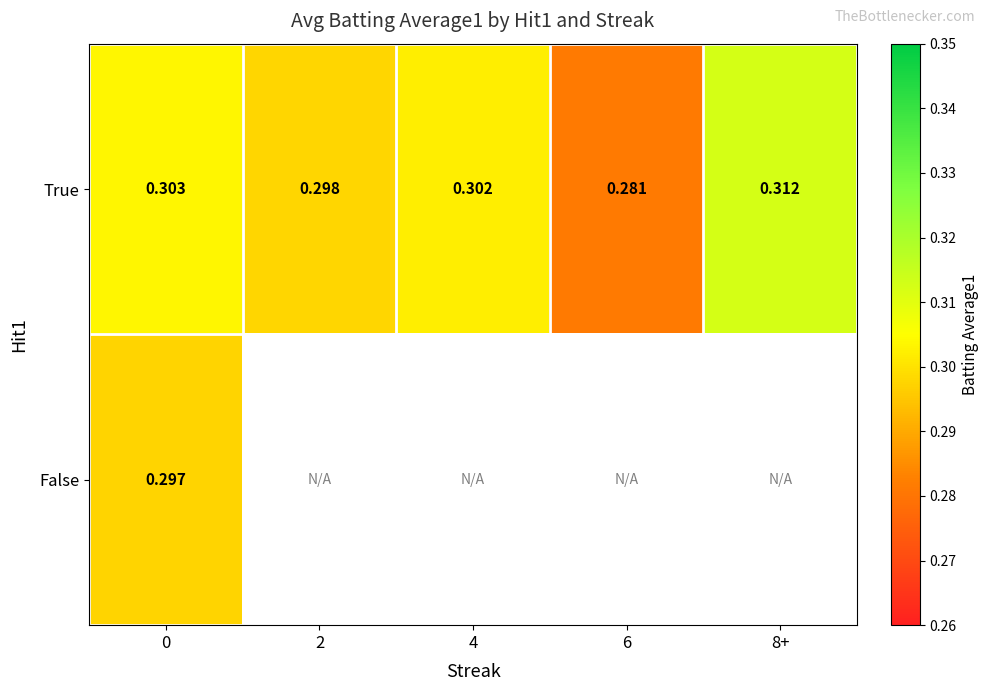

What is the sum of all row_0 values?

1.5